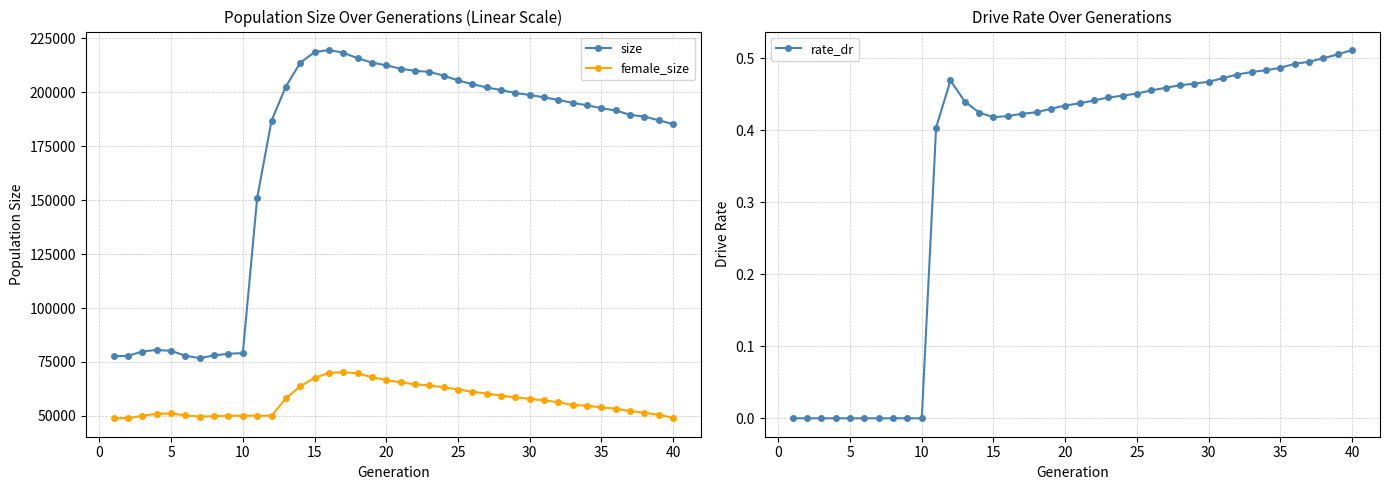

Does the chart display data point markers on the line(s)?

Yes